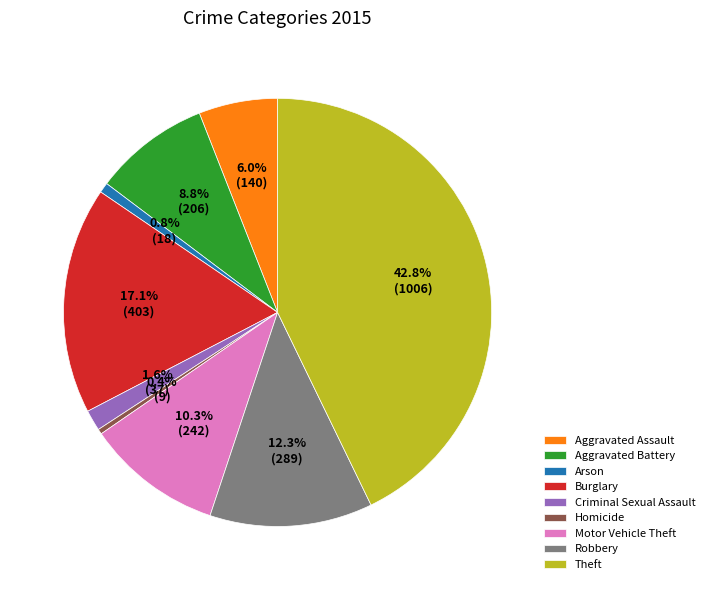

How many slices are in this pie chart?

9